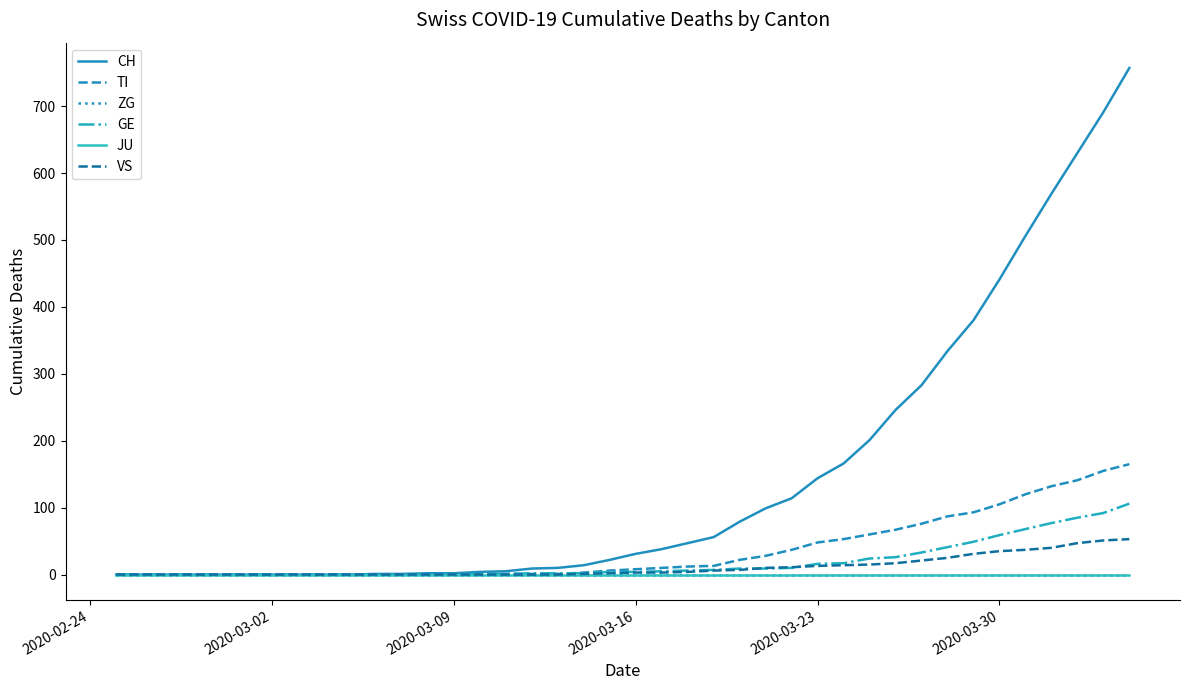

Does the chart have visible grid lines?

No